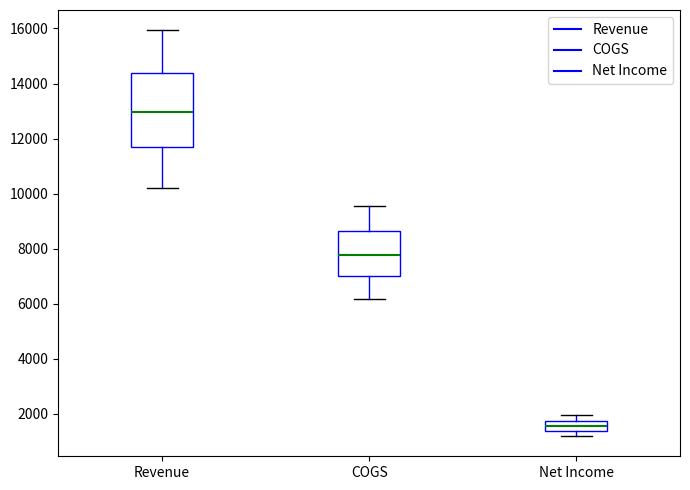

Which box is the tallest, from its lower edge to its upper edge?

Revenue